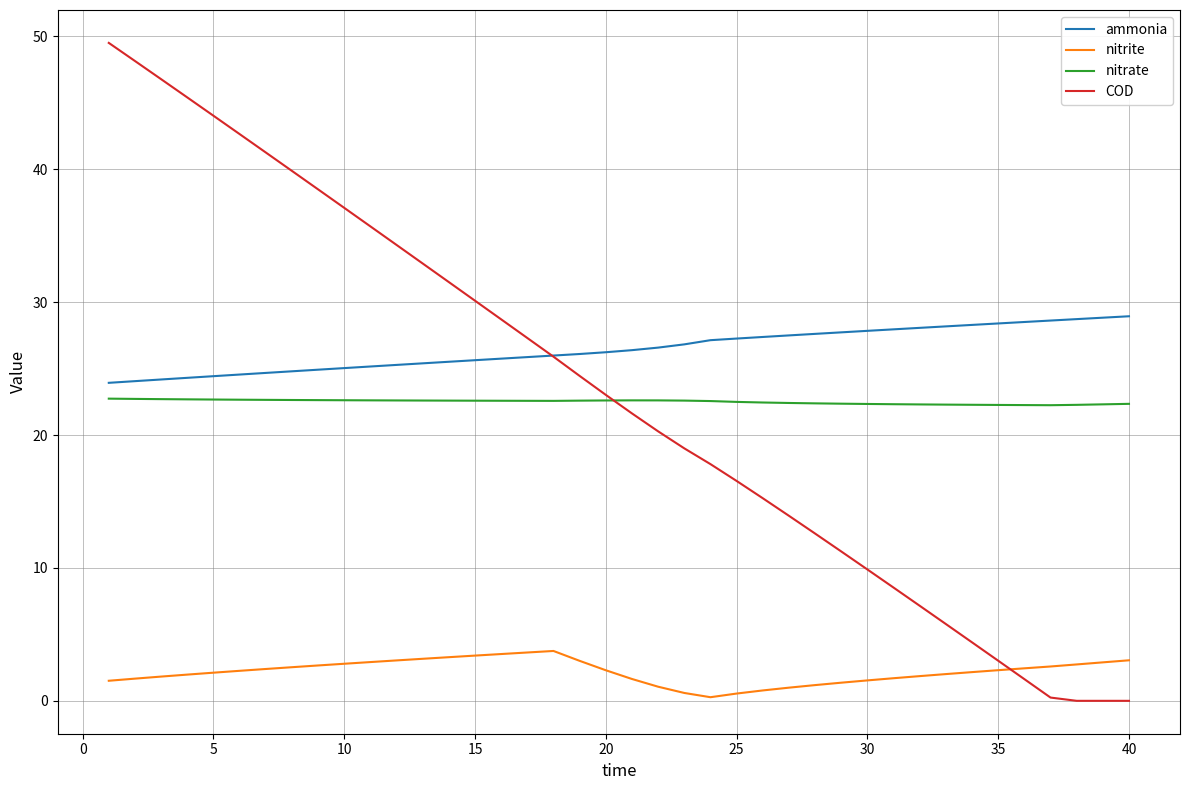

What is the lowest value of the nitrate series?

22.2